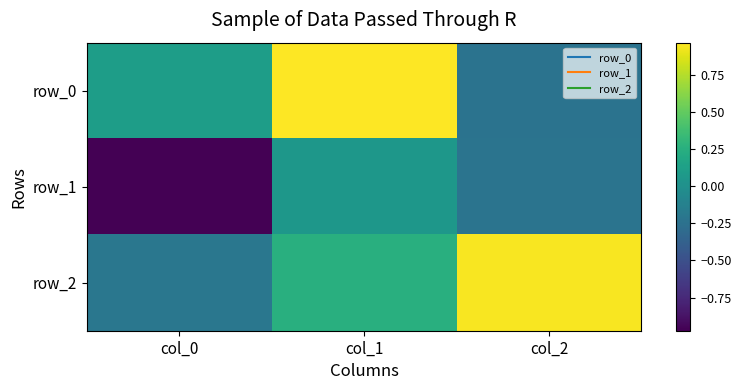

What is the difference between the maximum and minimum values in the row_0 series?

1.2